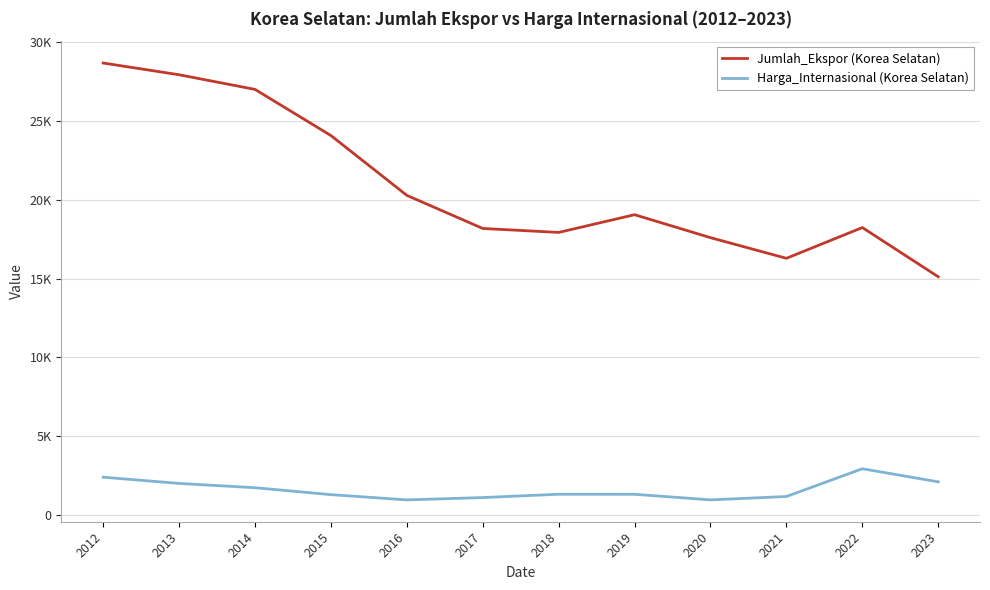

What are all the series names shown in the legend?

Jumlah_Ekspor (Korea Selatan), Harga_Internasional (Korea Selatan)